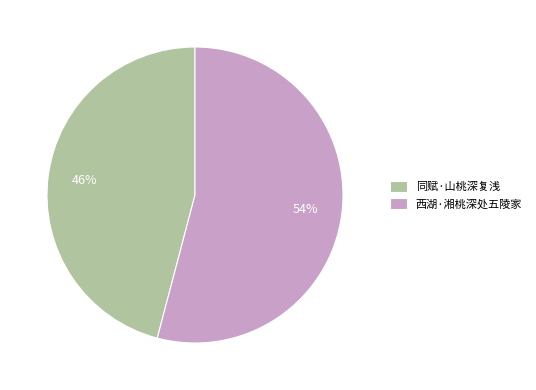

Is it true that 同赋·山桃深复浅 is 35% of the pie?

False